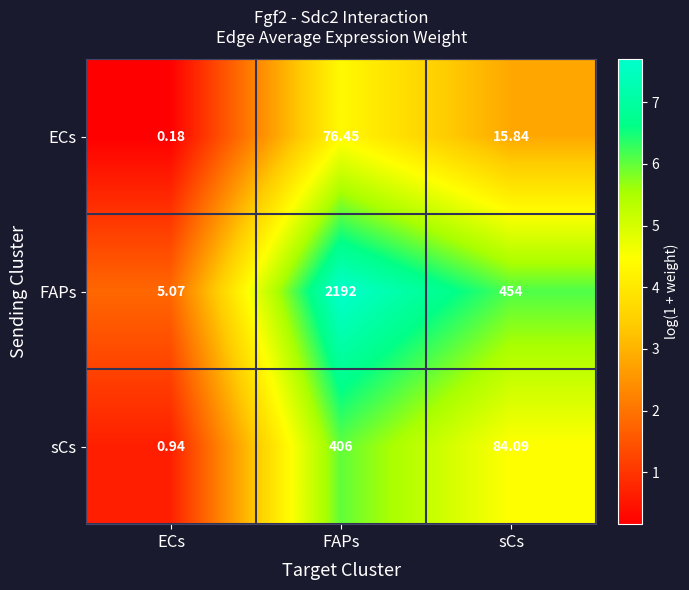

Which category has the lowest value in the sCs series?

ECs